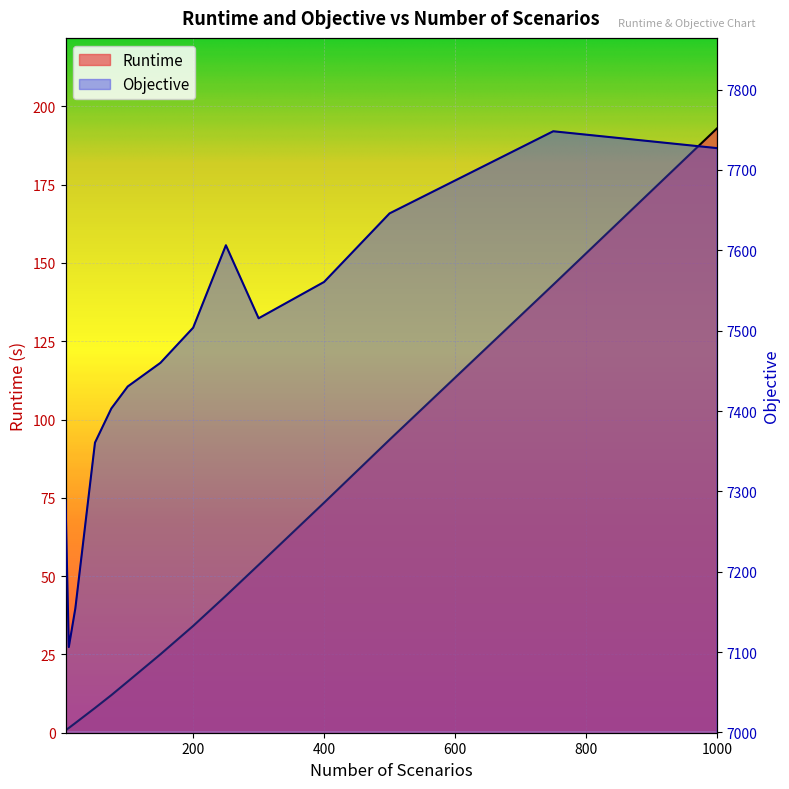

The Runtime series shows 93.6 at 500. True or false?

True